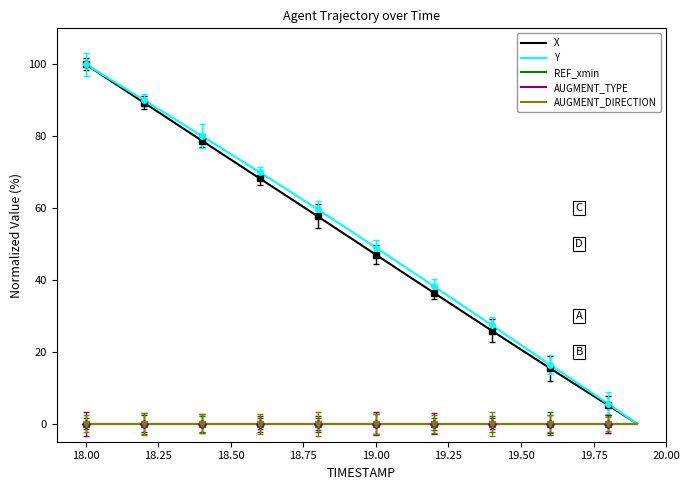

What are all the series names shown in the legend?

X, Y, REF_xmin, AUGMENT_TYPE, AUGMENT_DIRECTION